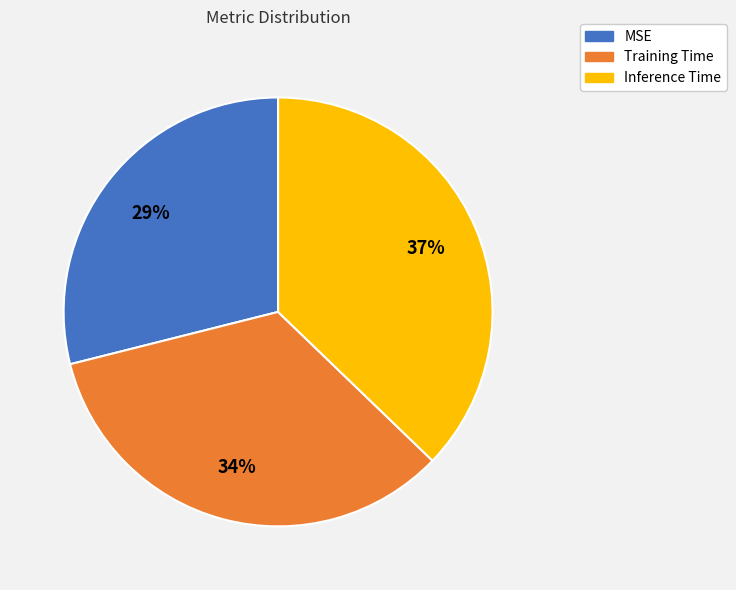

Which slice is the smallest?

MSE